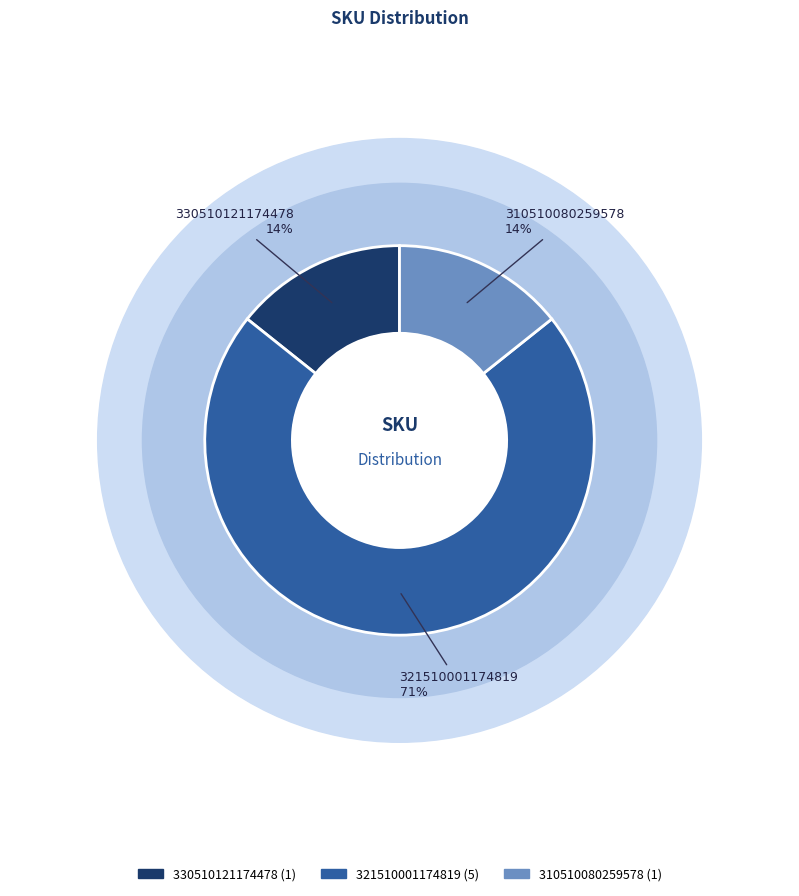

Which has a higher value, 321510001174819 or 310510080259578?

321510001174819